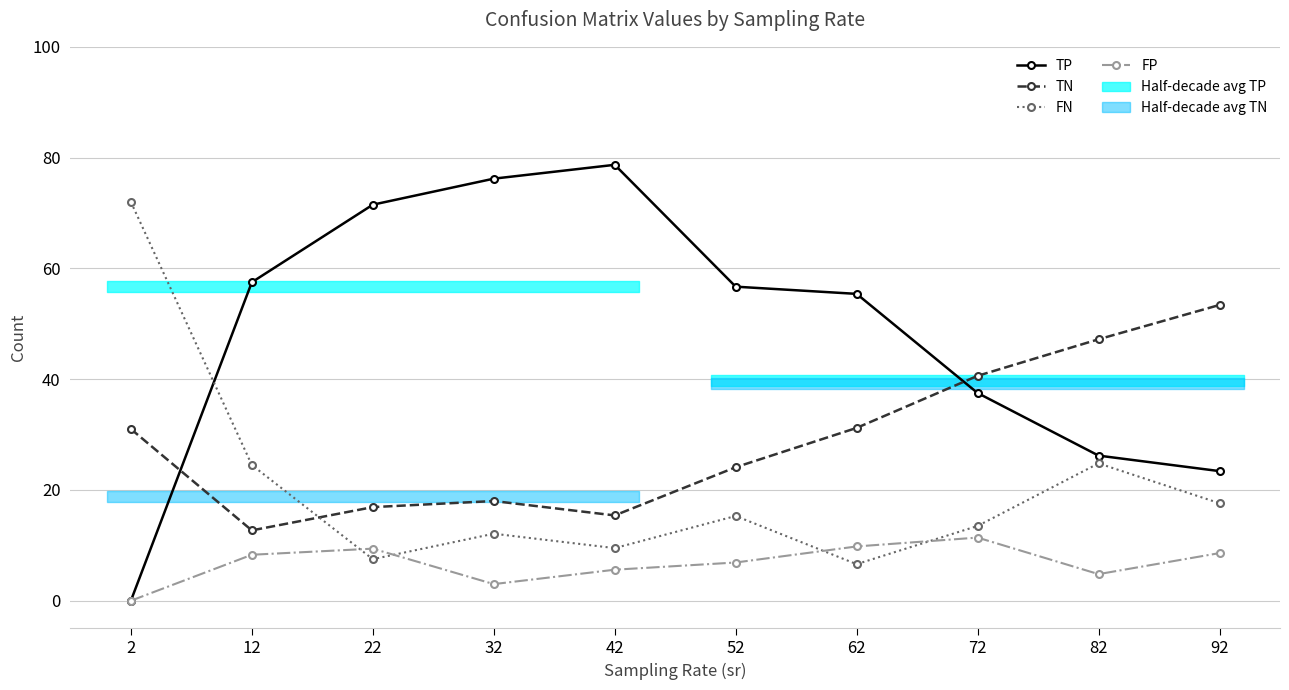

Between which two adjacent categories do TP and TN first intersect?

2 and 12